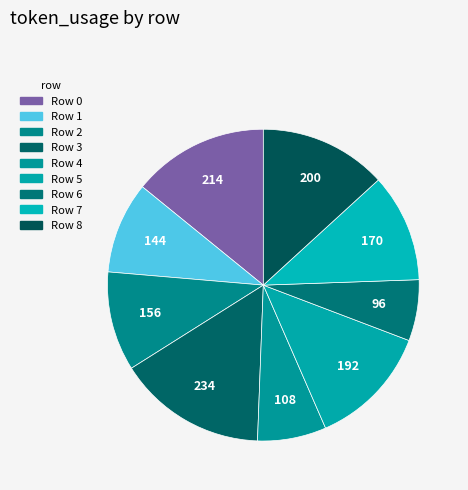

How many segments does this pie chart have?

9